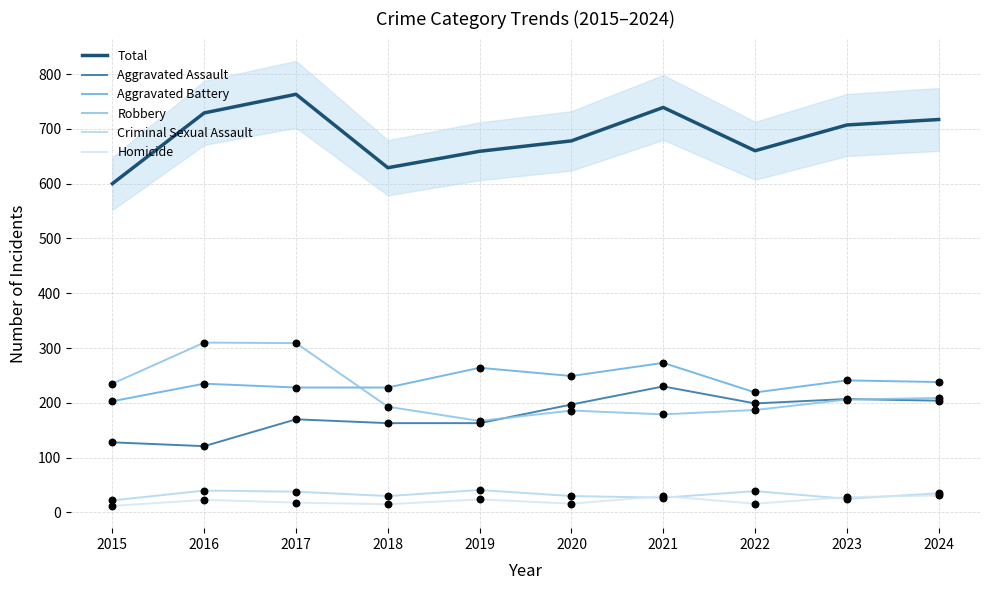

At how many categories does at least one series exceed 280?

10